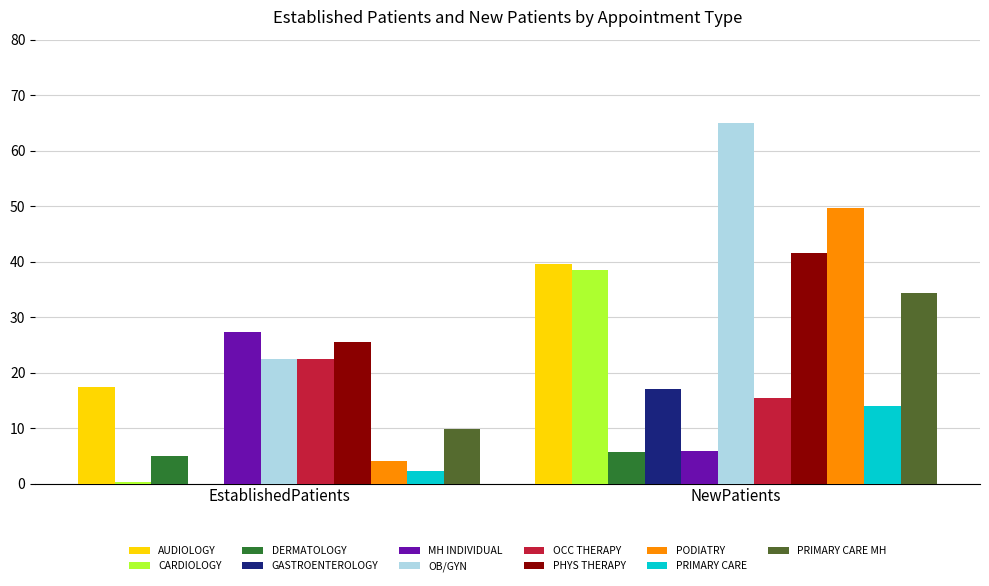

At which category is the sum across all series the highest?

NewPatients